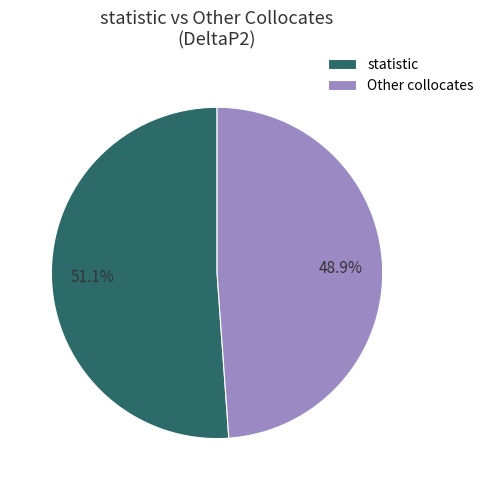

How many slices are in this pie chart?

2